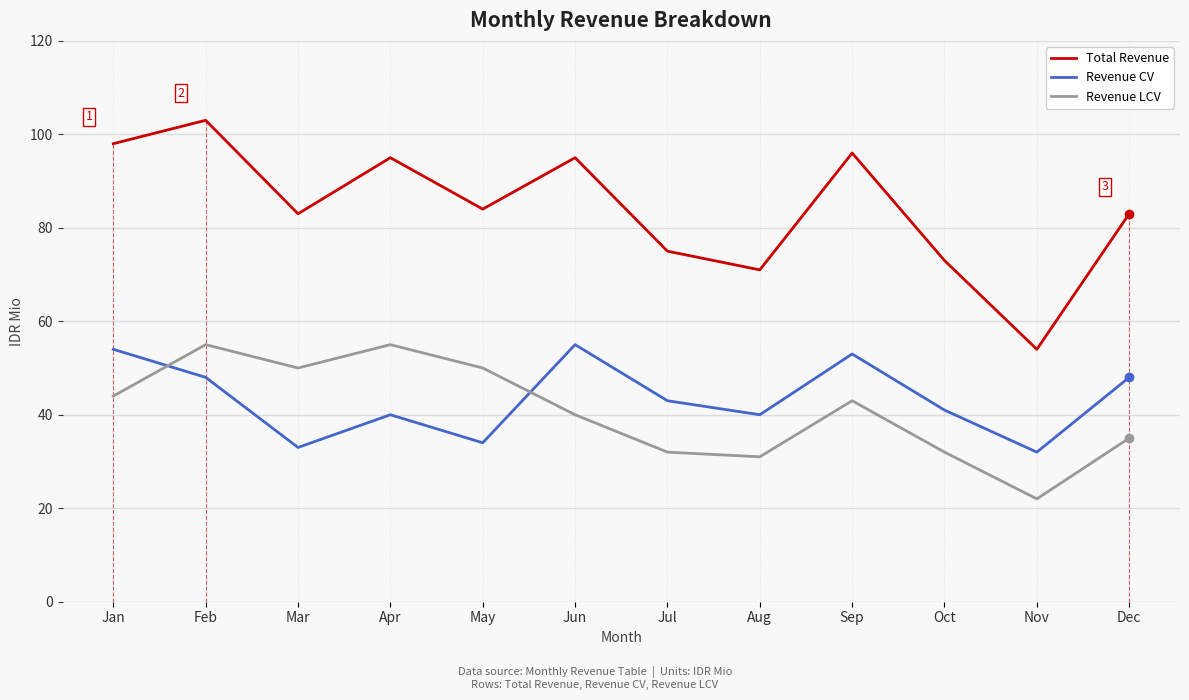

Between which two adjacent categories do Revenue CV and Revenue LCV first intersect?

Jan and Feb